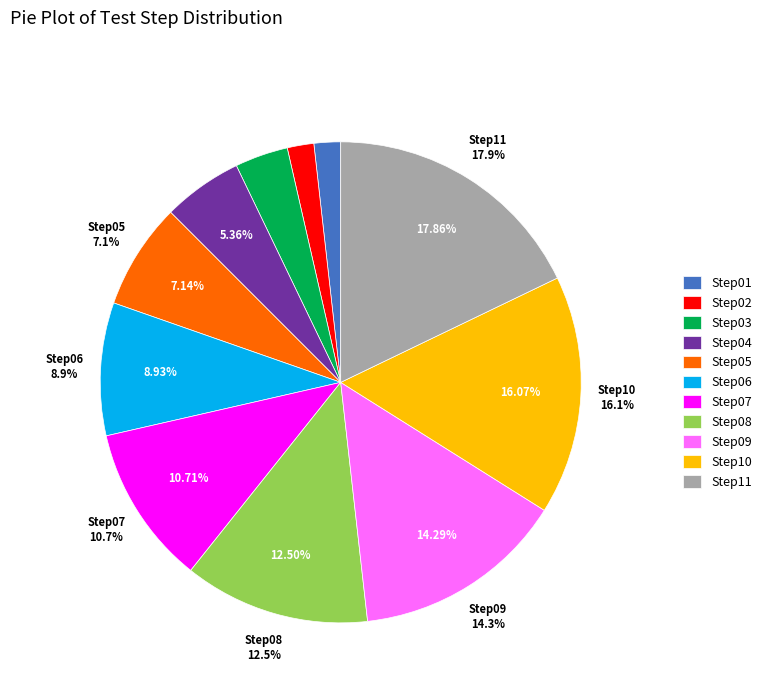

Does Step05 account for over 50% of the chart?

No